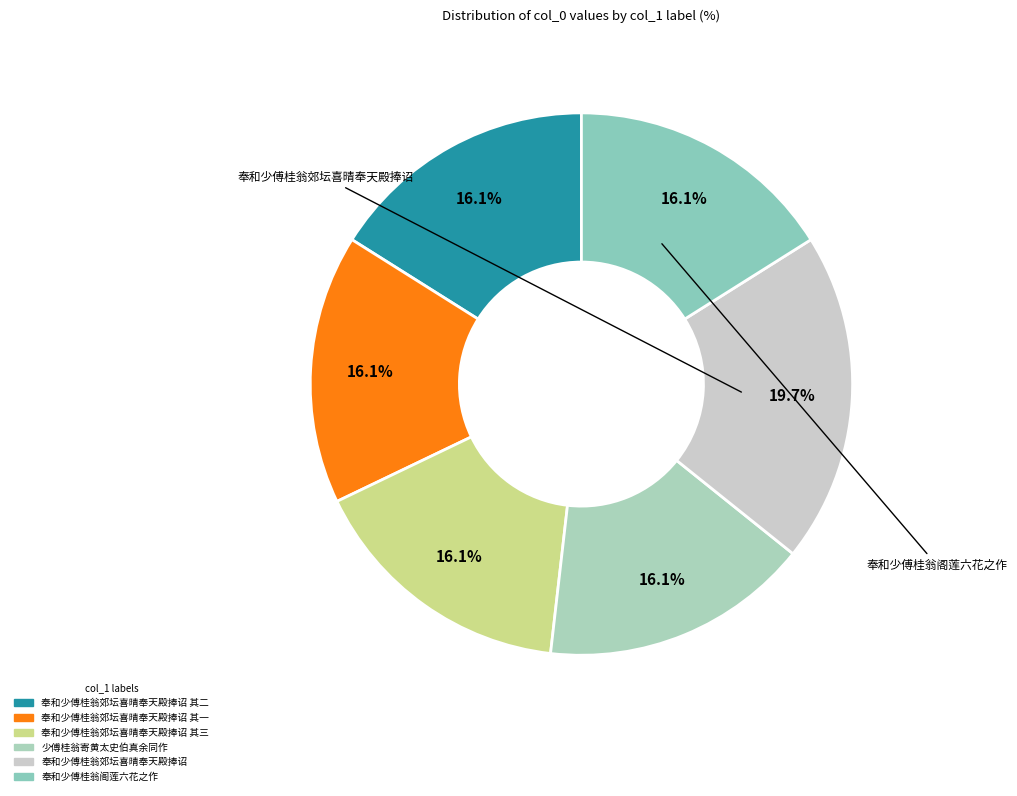

Which category has the biggest portion of the pie?

奉和少傅桂翁郊坛喜晴奉天殿捧诏